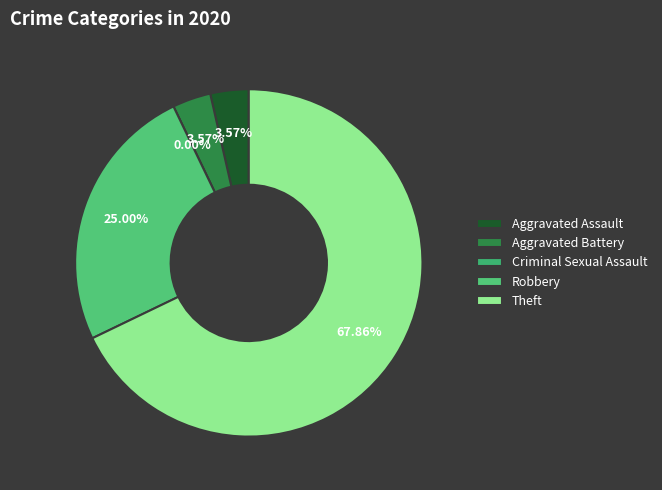

Which slice is the smallest?

Criminal Sexual Assault